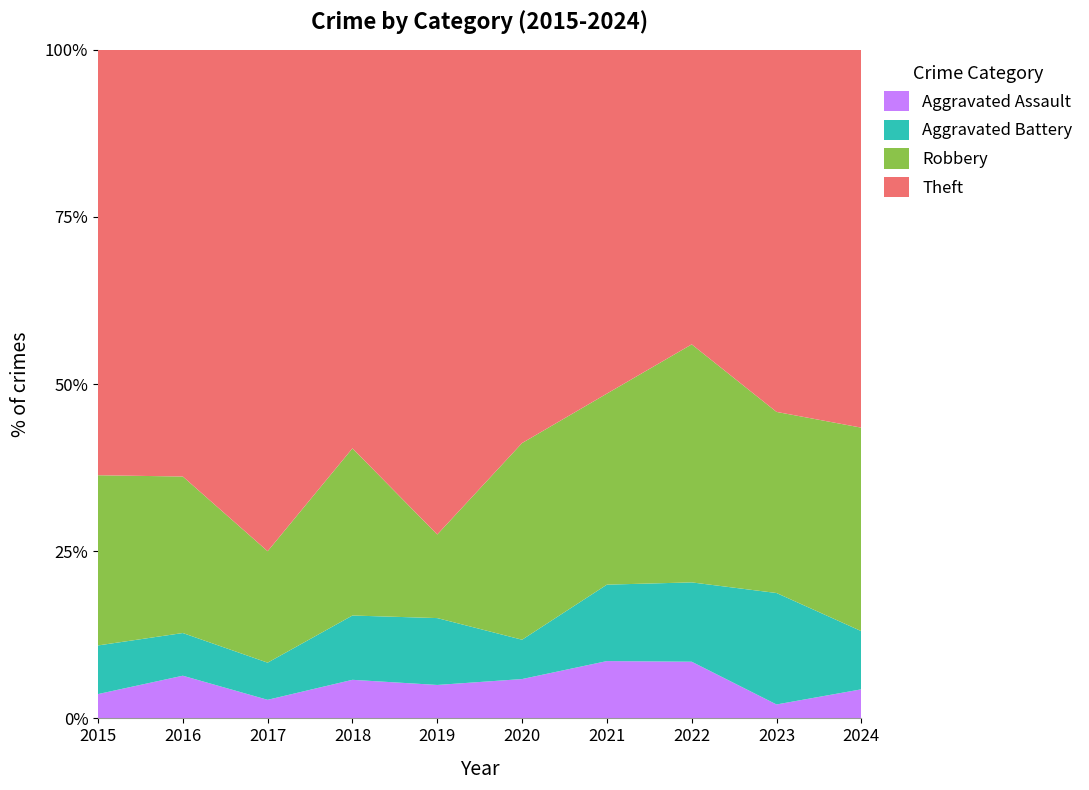

Reading left to right, transcribe all the data shown in this chart.

Aggravated Assault: 2015=2	2016=3	2017=1	2018=3	2019=2	2020=2	2021=3	2022=5	2023=1	2024=2
Aggravated Battery: 2015=4	2016=3	2017=2	2018=5	2019=4	2020=2	2021=4	2022=7	2023=8	2024=4
Robbery: 2015=14	2016=11	2017=6	2018=13	2019=5	2020=10	2021=10	2022=21	2023=13	2024=14
Theft: 2015=35	2016=30	2017=27	2018=31	2019=29	2020=20	2021=18	2022=26	2023=26	2024=26